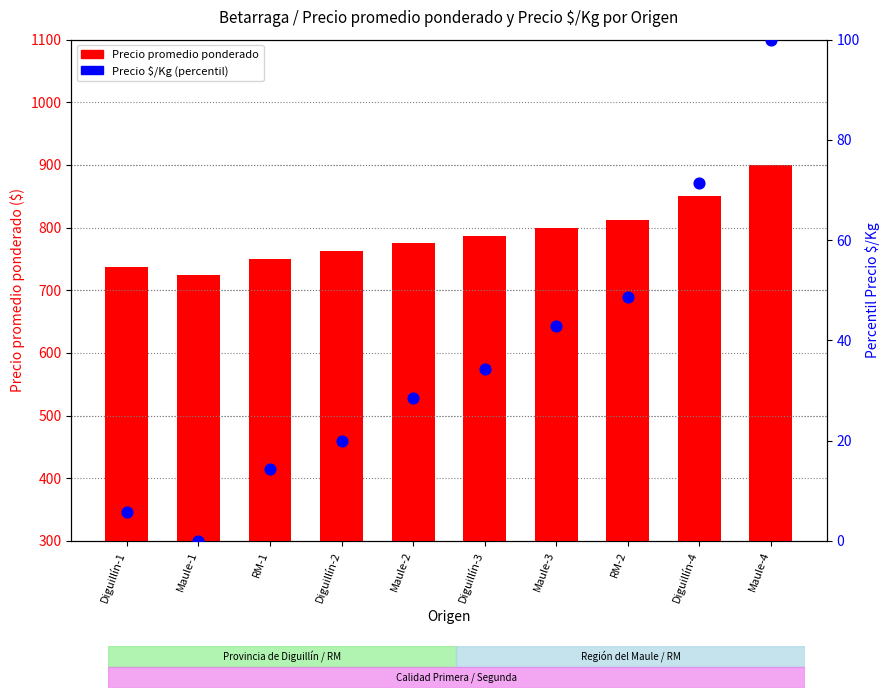

Which series has the largest total across all categories?

Precio promedio ponderado